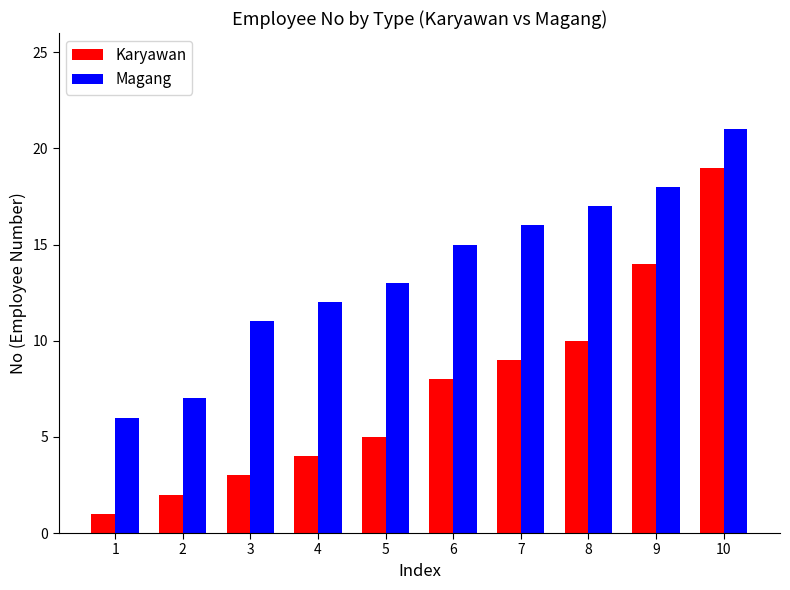

Which series has the widest spread of values?

Karyawan